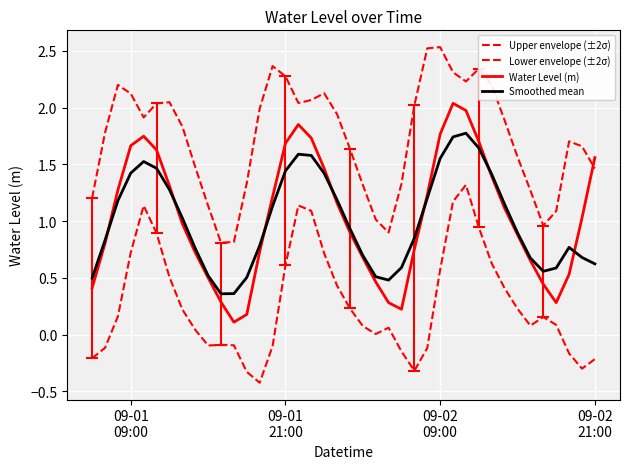

Is this an area chart (filled region under the line)?

No